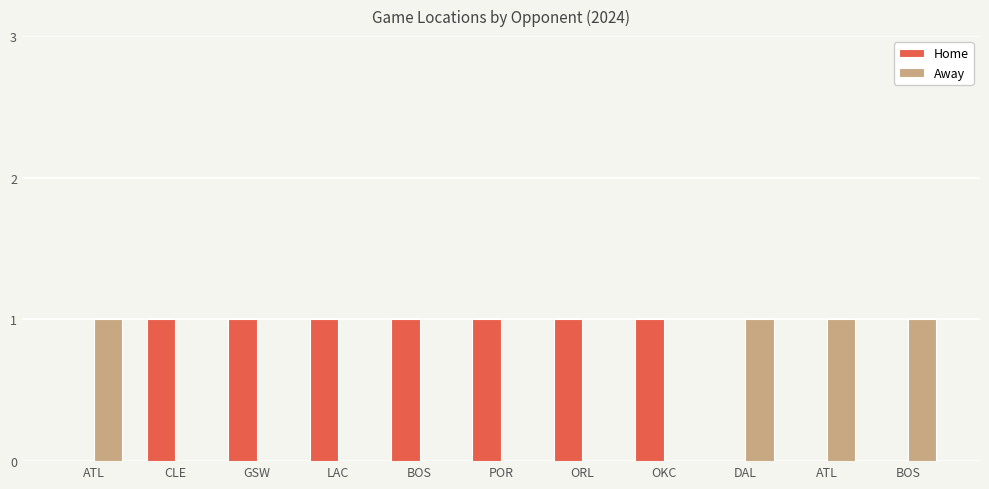

Reading left to right, what are all the values shown in this chart?

Home: ATL=0	CLE=1	GSW=1	LAC=1	BOS=1	POR=1	ORL=1	OKC=1	DAL=0	ATL=0	BOS=0
Away: ATL=1	CLE=0	GSW=0	LAC=0	BOS=0	POR=0	ORL=0	OKC=0	DAL=1	ATL=1	BOS=1